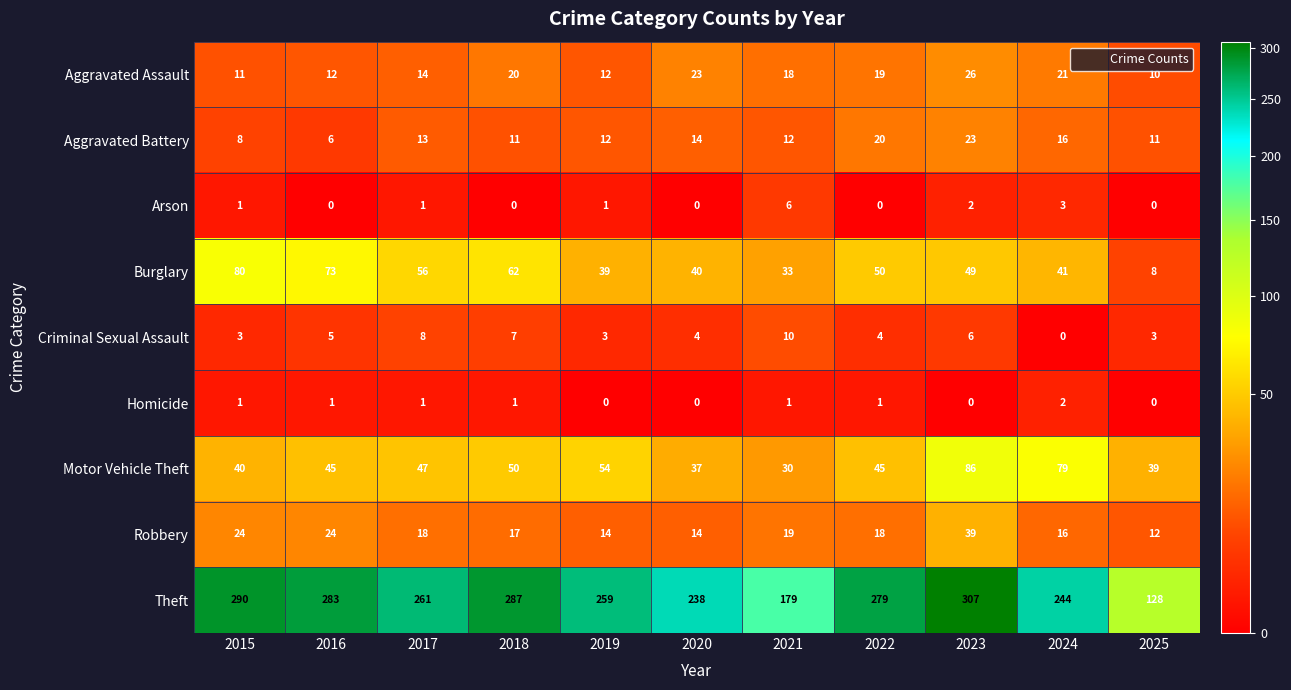

Is it true that Aggravated Assault equals 26 at 2023?

True